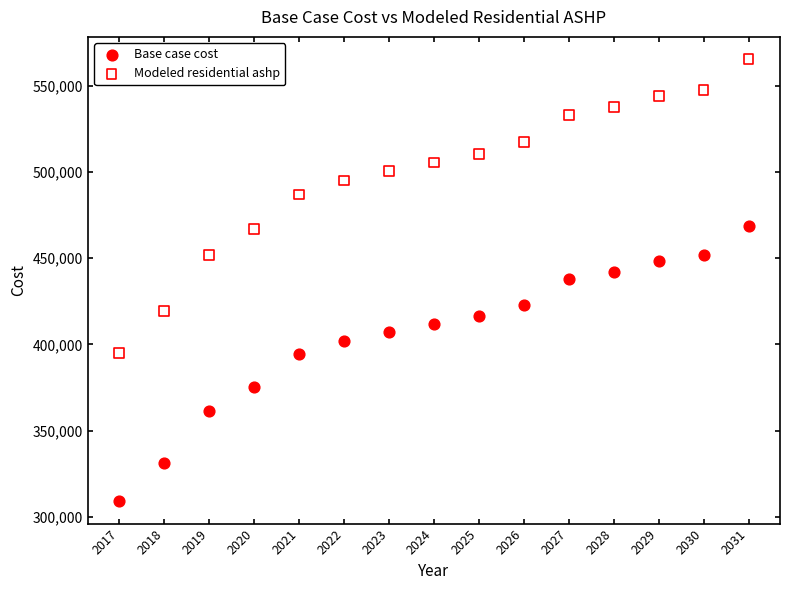

Which series has the largest Y range (max minus min)?

Modeled residential ashp